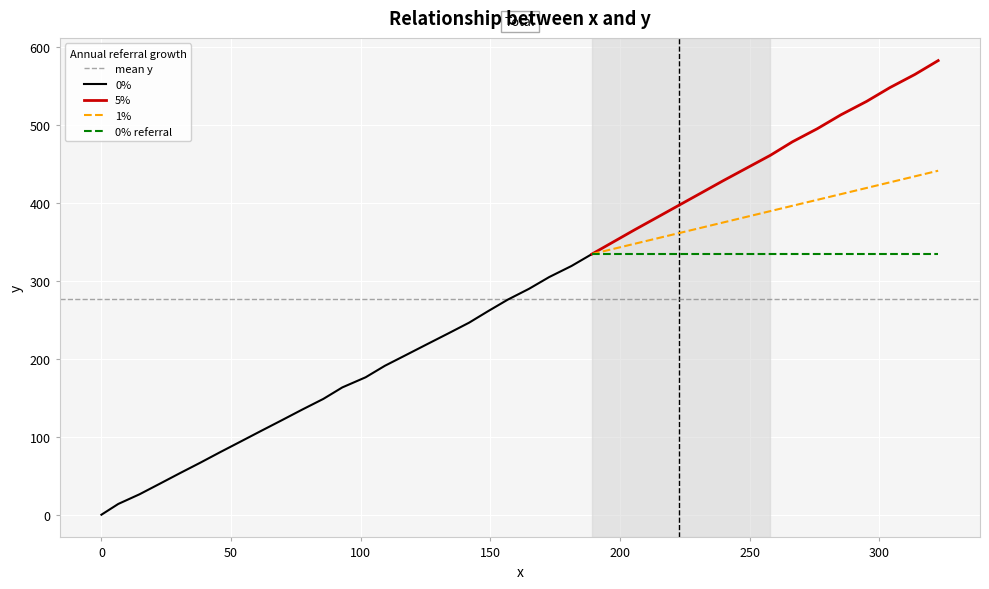

What is the maximum value for 1%?

441.0